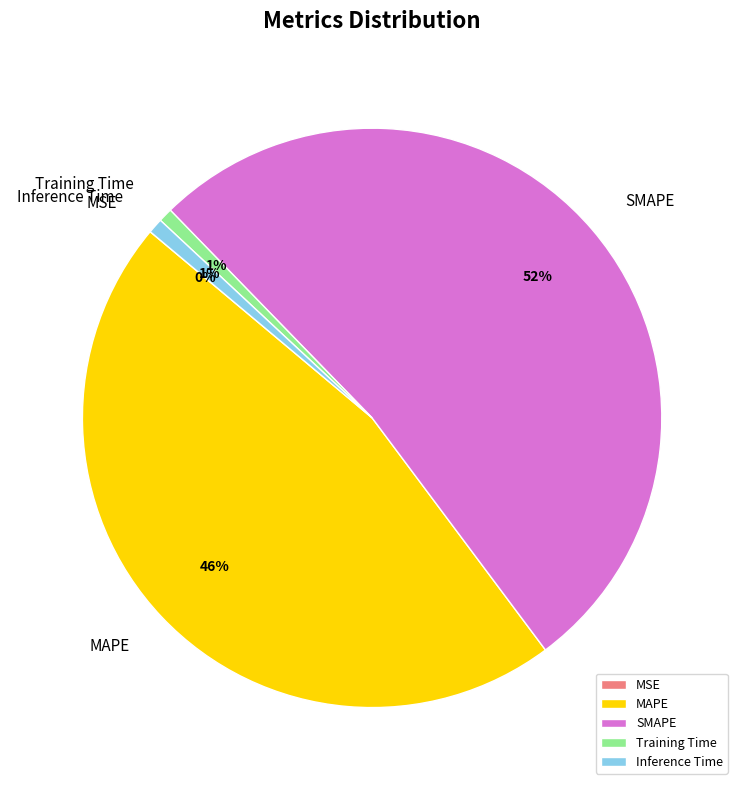

Combined, do Training Time and Inference Time account for over 50%?

No